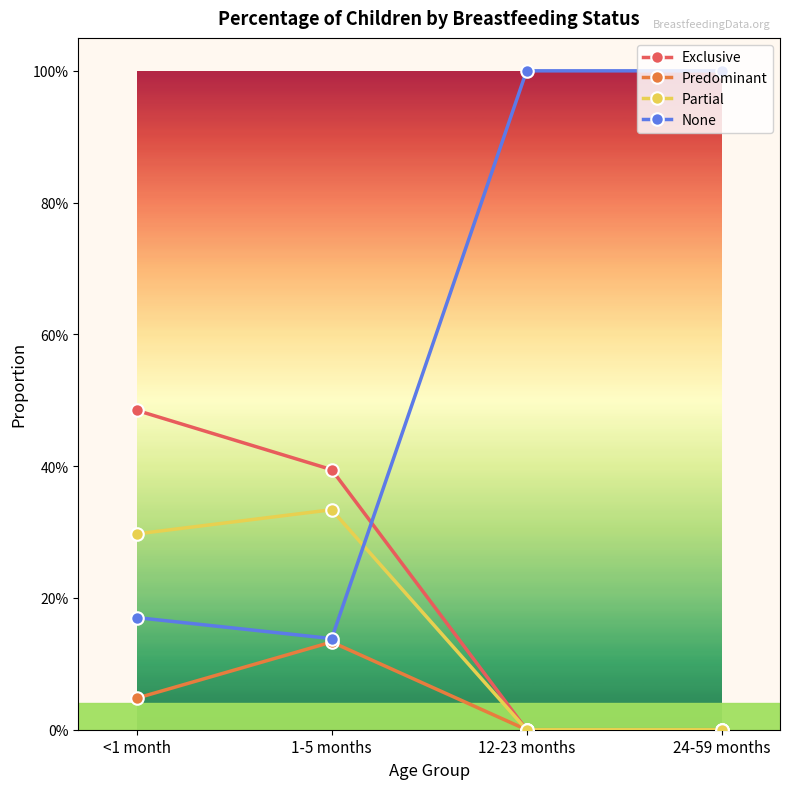

What is the label of the 1st point from the left?

<1 month